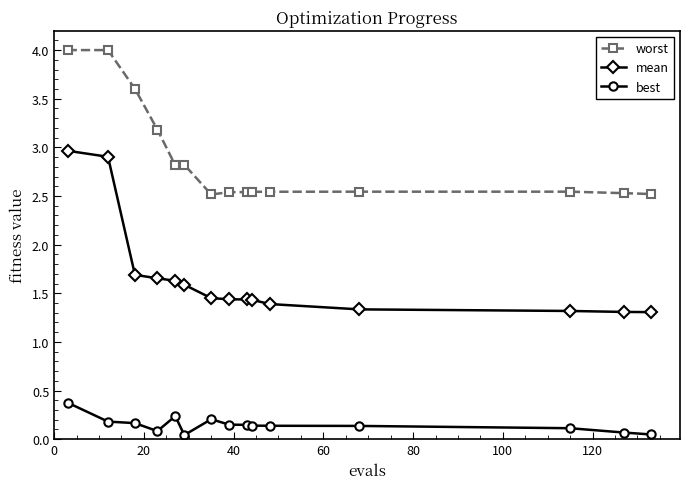

True or false: worst and best cross at least once.

False